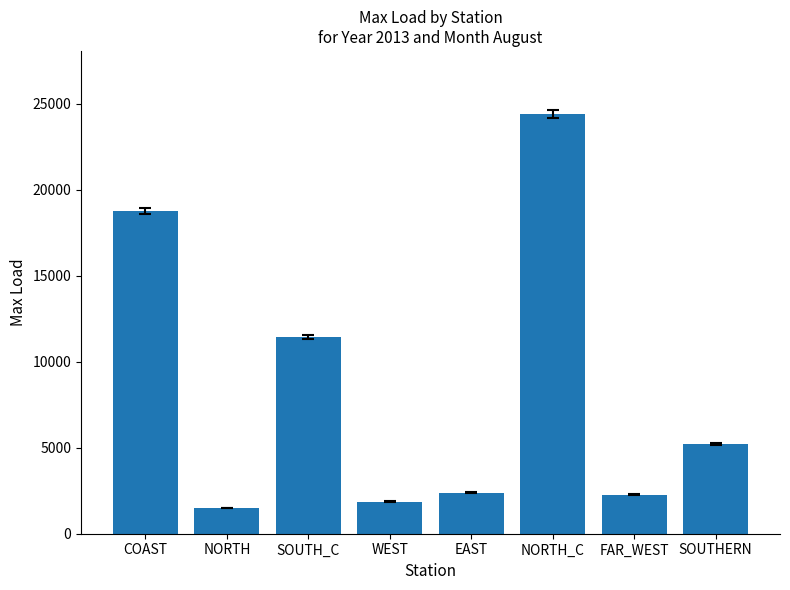

What is the sum of the values at NORTH_C and COAST?

43190.9